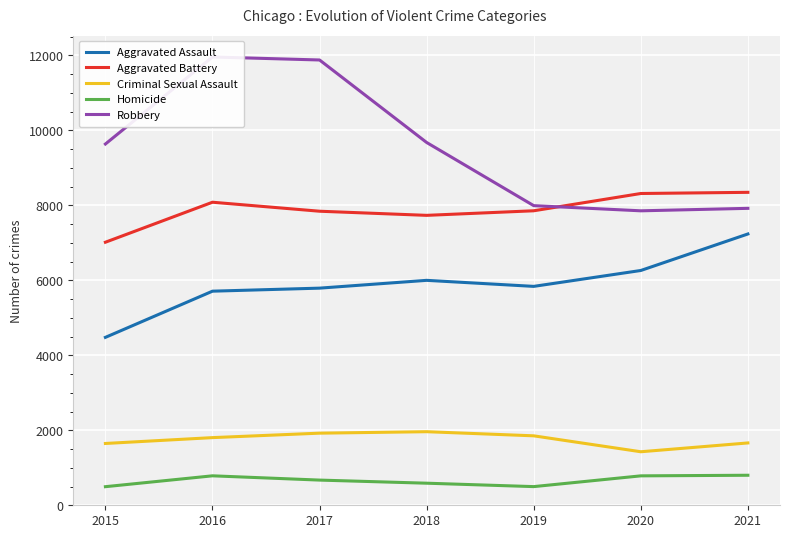

True or false: Criminal Sexual Assault and Robbery intersect in this chart.

False